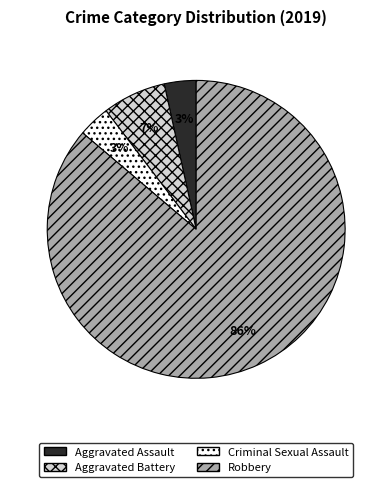

Between Robbery and Criminal Sexual Assault, which is larger?

Robbery